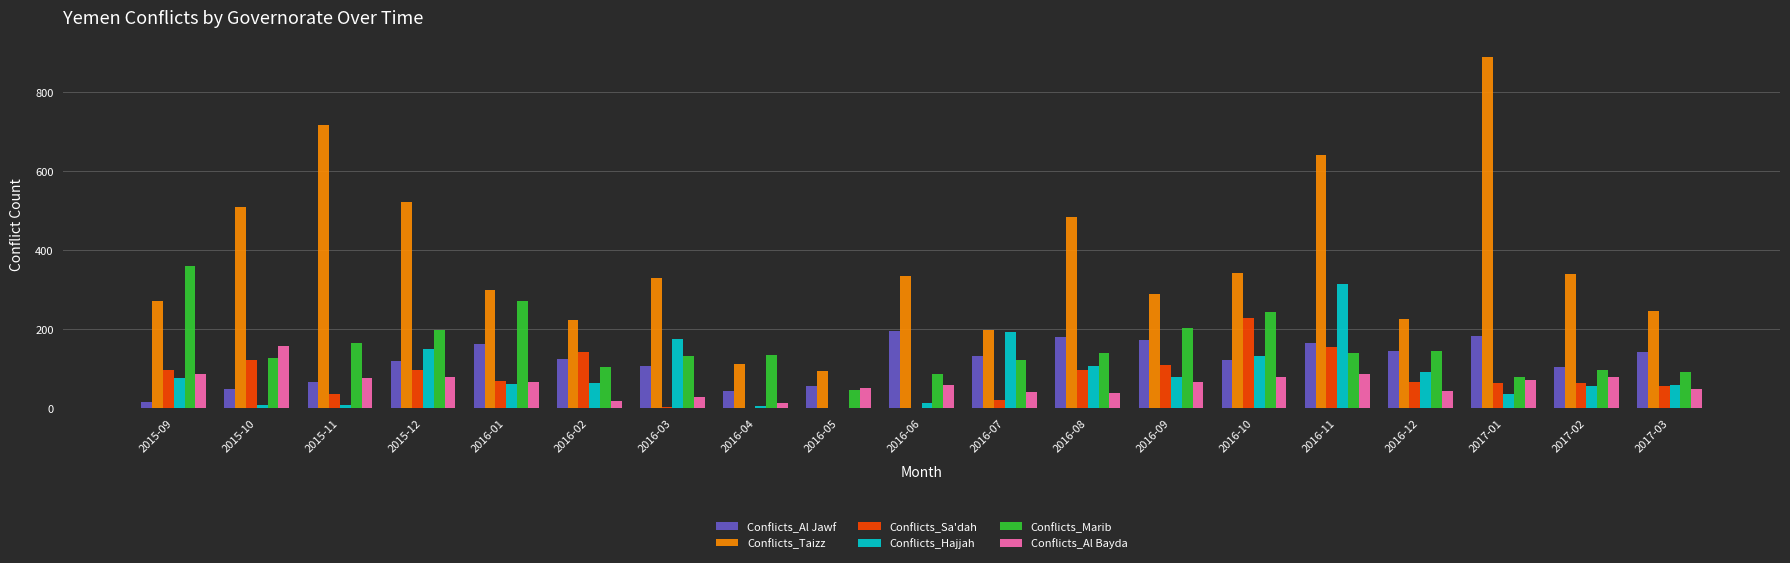

At which category is the sum across all series the highest?

2016-11